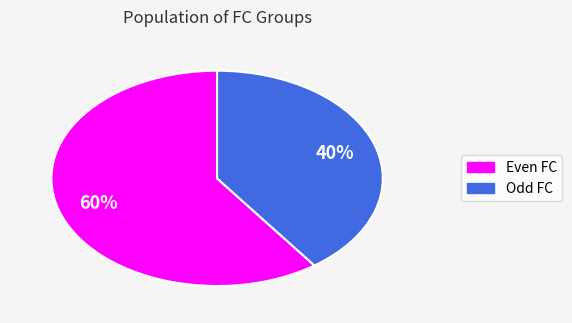

Does any single category account for the majority?

Yes